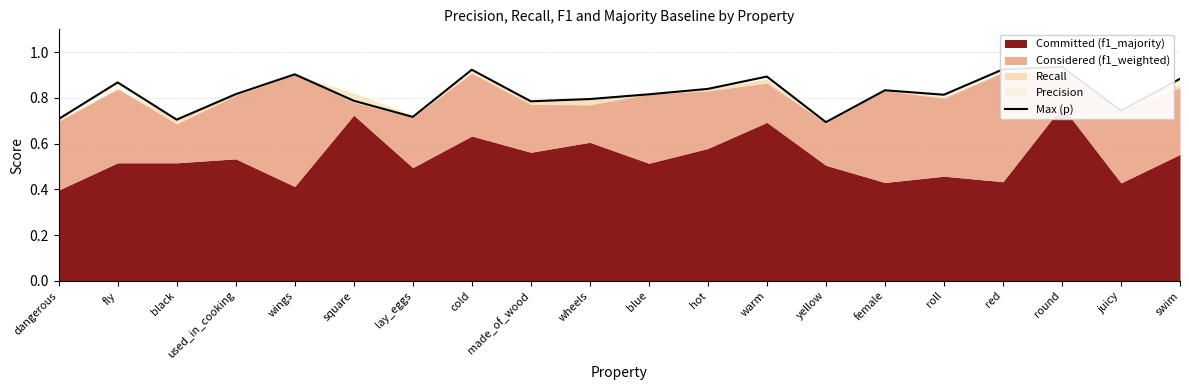

Reading right to left, what are all the values shown in this chart?

0.9	0.7	0.9	0.9	0.8	0.8	0.7	0.9	0.8	0.8	0.8	0.8	0.9	0.7	0.8	0.9	0.8	0.7	0.9	0.7